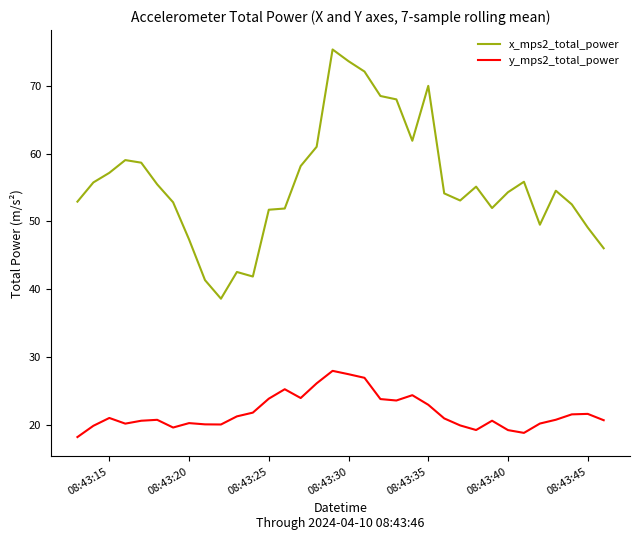

List the series in order of their peak value, highest first.

x_mps2_total_power, y_mps2_total_power